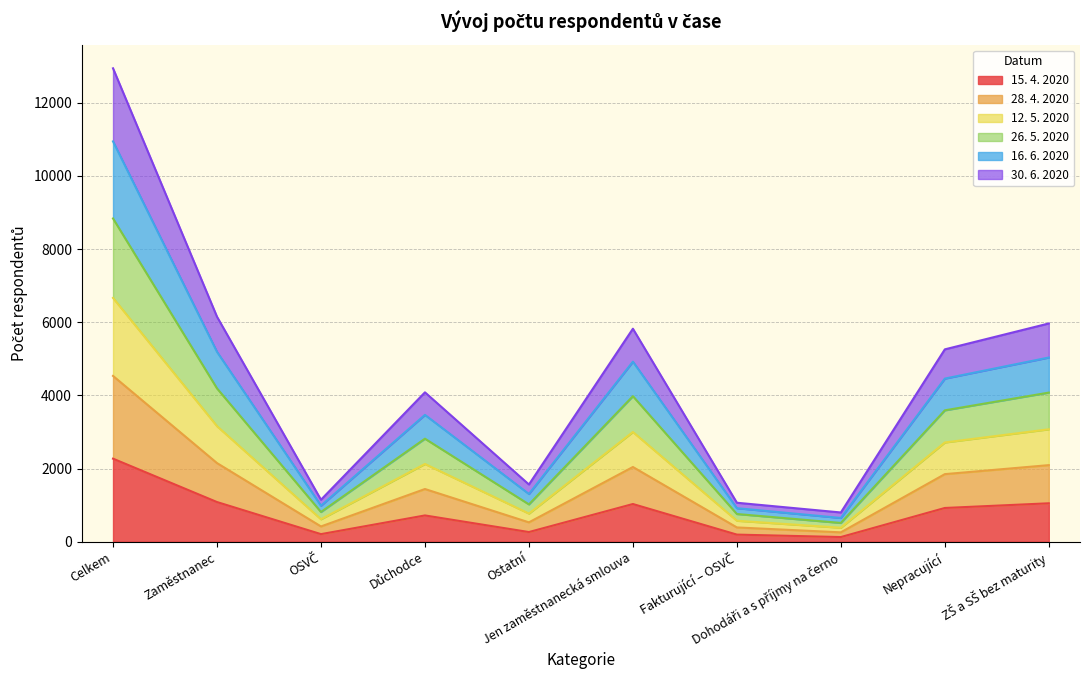

True or false: 26. 5. 2020 and 15. 4. 2020 cross at least once.

False